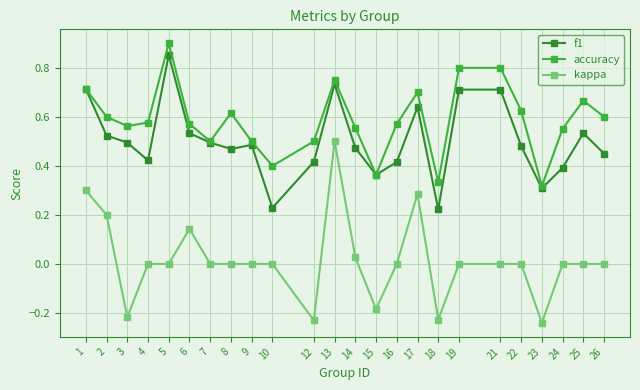

True or false: kappa and accuracy intersect in this chart.

False